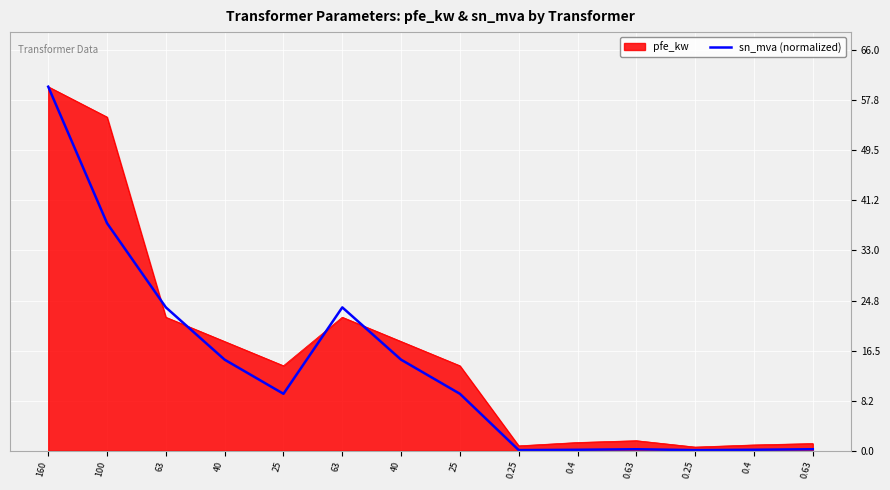

Does the chart display data point markers on the line(s)?

No